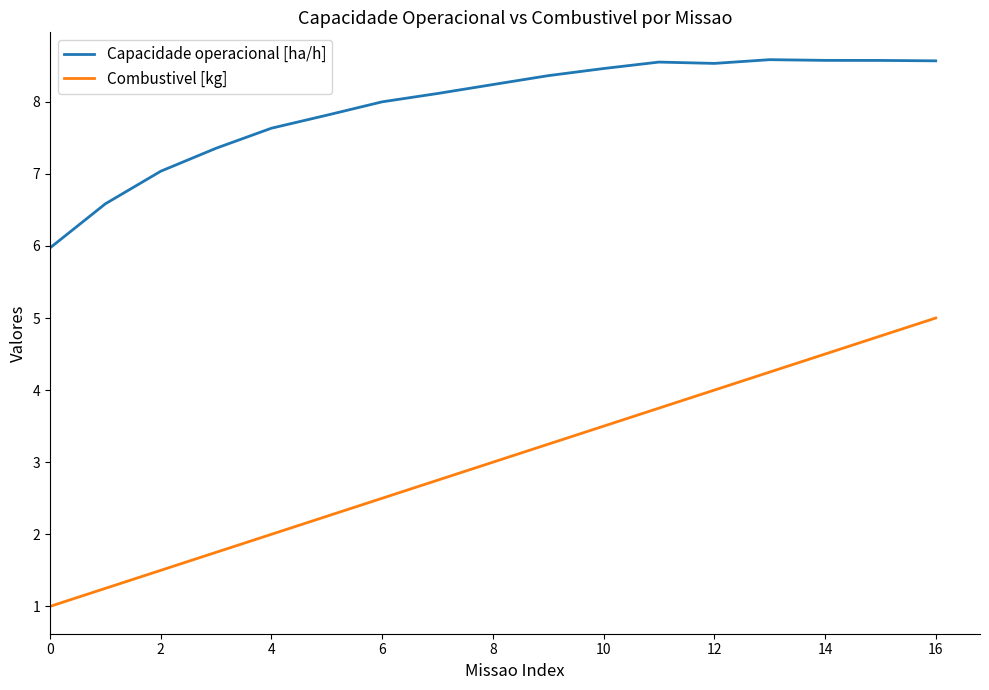

Which series has the widest spread of values?

Combustivel [kg]